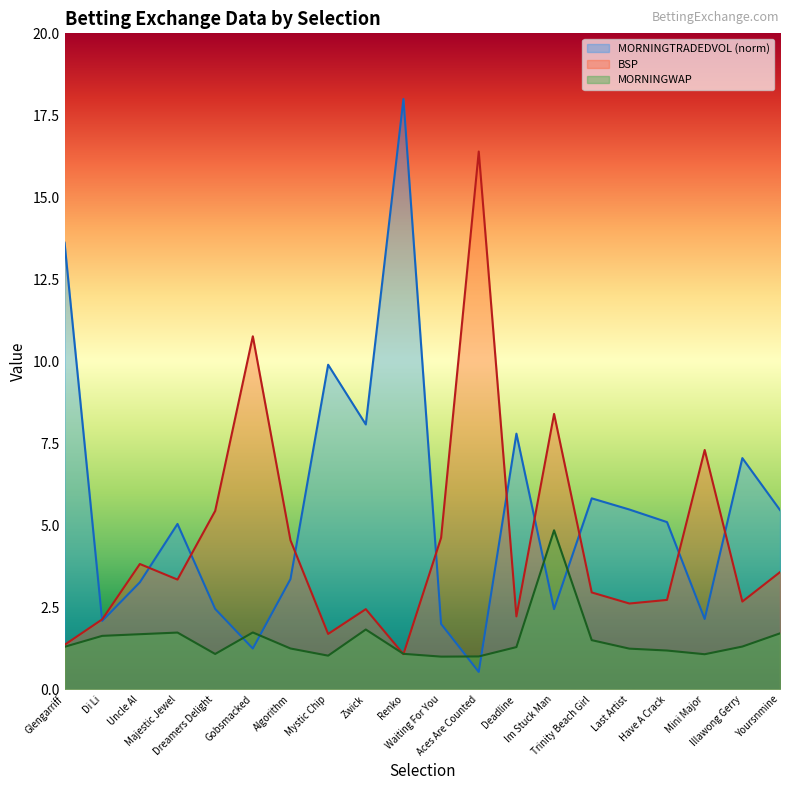

Reading left to right, what are all the values shown in this chart?

MORNINGTRADEDVOL: 13.6	2.1	3.3	5.0	2.5	1.2	3.4	9.9	8.1	18.0	2.0	0.5	7.8	2.4	5.8	5.5	5.1	2.1	7.1	5.5
BSP: 1.4	2.1	3.8	3.3	5.4	10.8	4.5	1.7	2.4	1.1	4.6	16.4	2.2	8.4	3.0	2.6	2.7	7.3	2.7	3.6
MORNINGWAP: 1.3	1.6	1.7	1.7	1.1	1.7	1.2	1.0	1.8	1.1	1.0	1.0	1.3	4.9	1.5	1.2	1.2	1.1	1.3	1.7